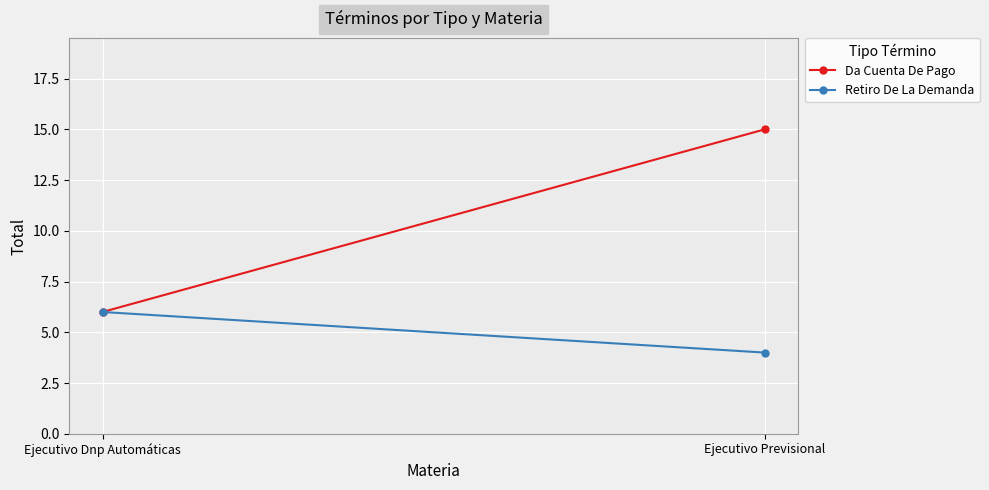

What is the sum of all Retiro De La Demanda values?

10